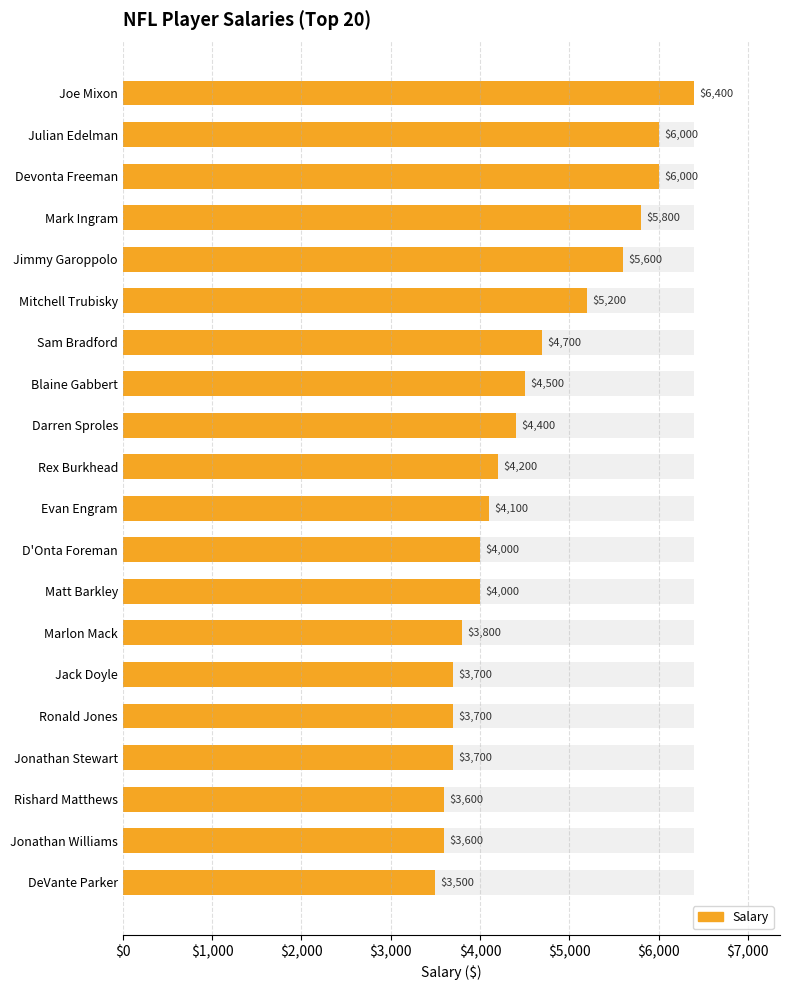

What is the smallest value displayed?

3500